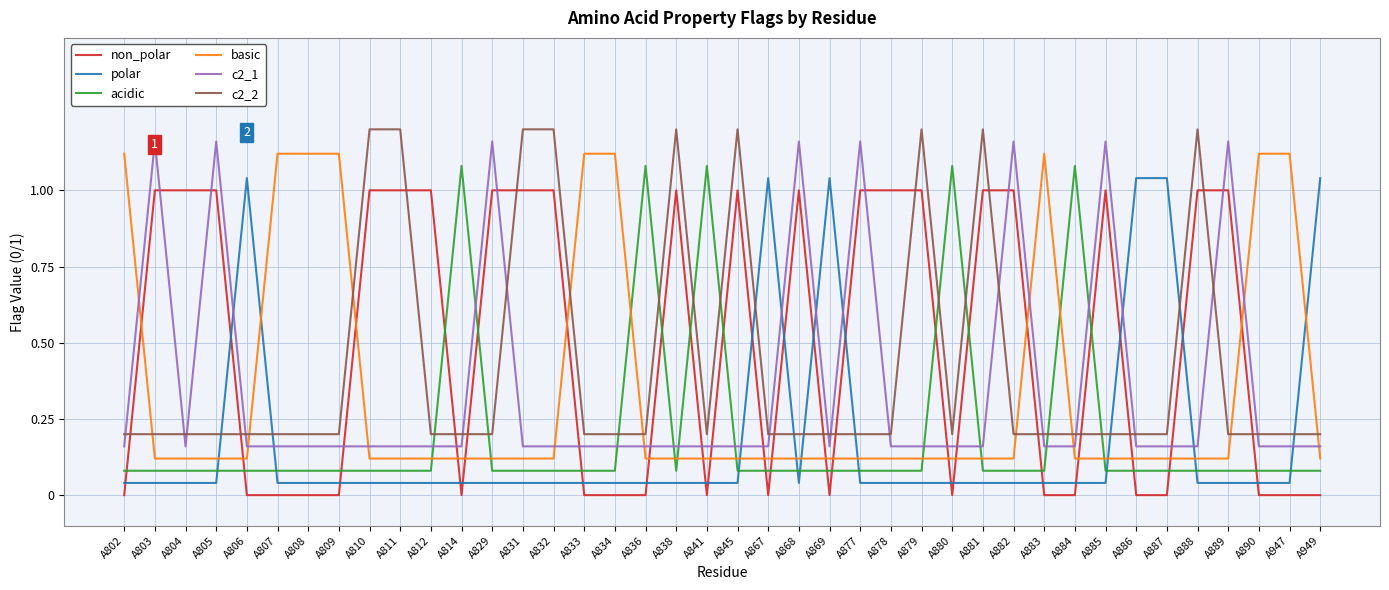

At A804, list the series in order from smallest to largest.

polar, acidic, basic, c2_1, c2_2, non_polar